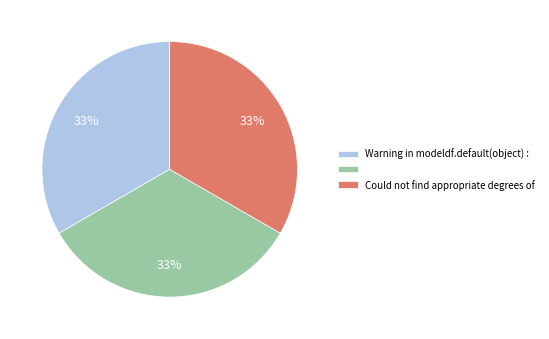

To the nearest percent, what is the average slice percentage?

33%